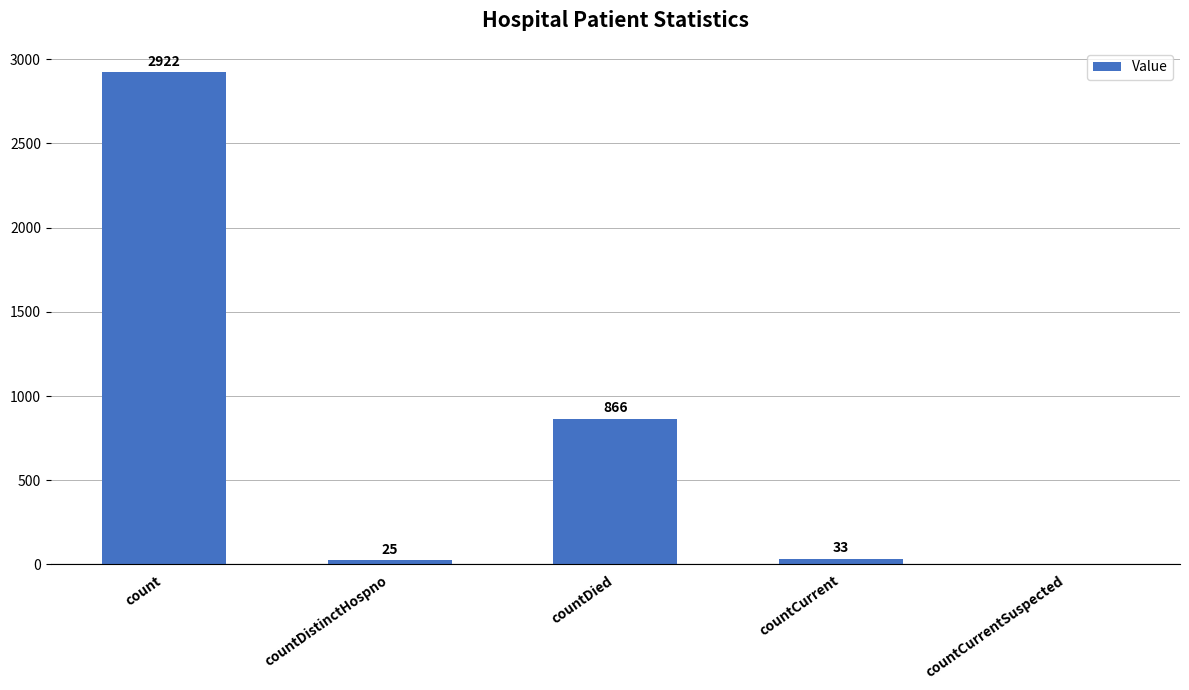

True or false: the data shows 2922 at count.

True